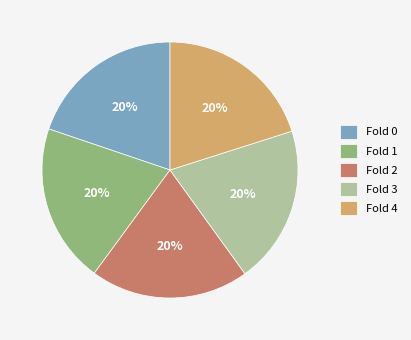

To the nearest percent, what is the average slice percentage?

20%